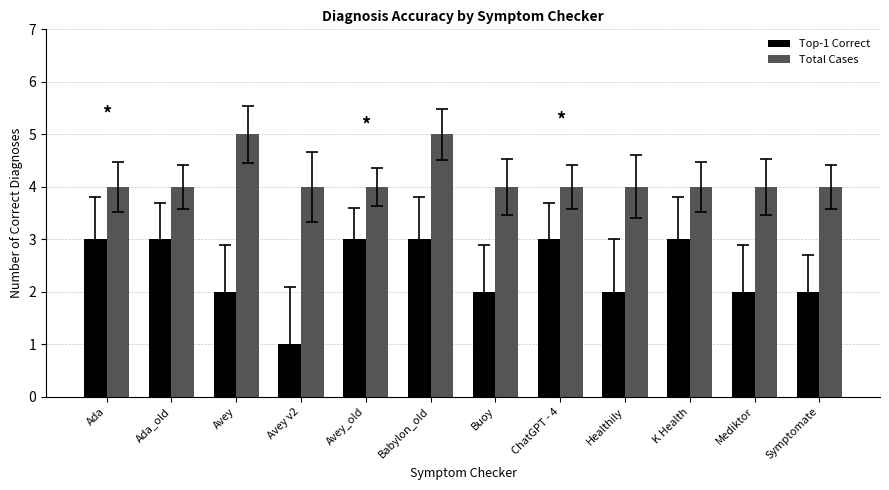

What is the average value of the Total Cases series?

4